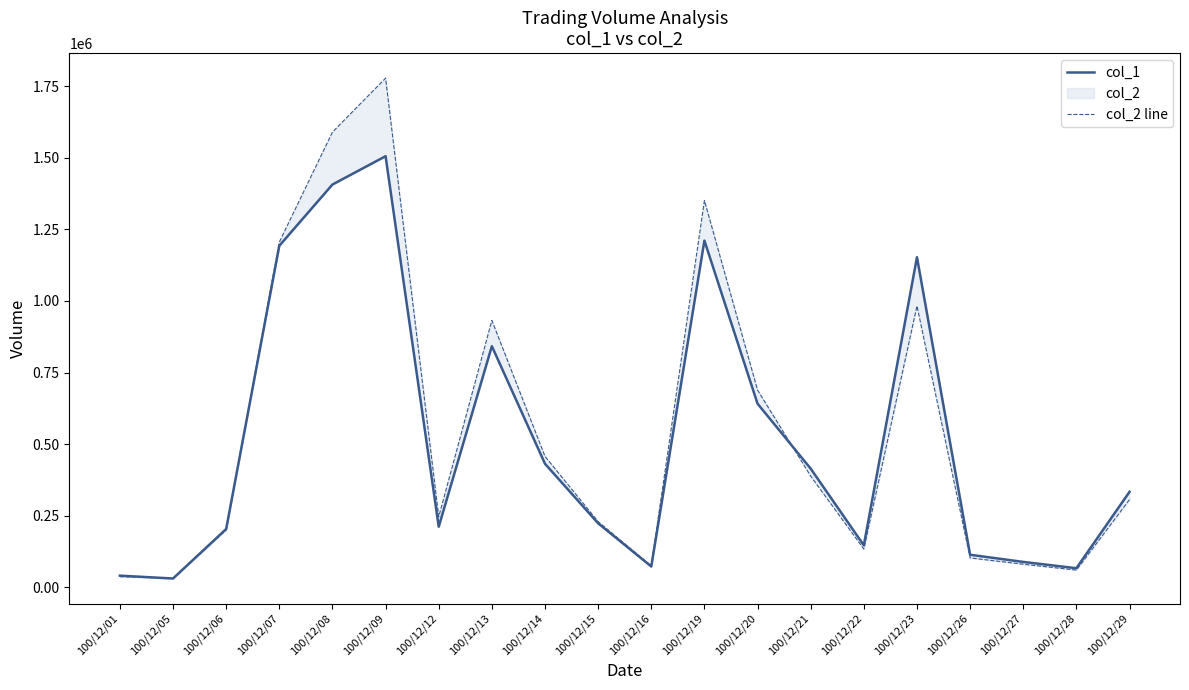

Count the number of data series in this chart.

2